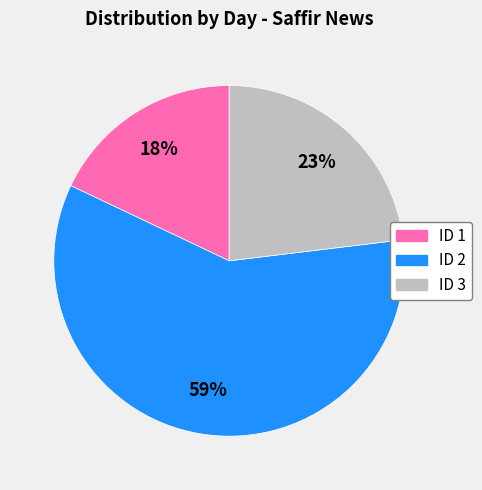

How many segments does this pie chart have?

3